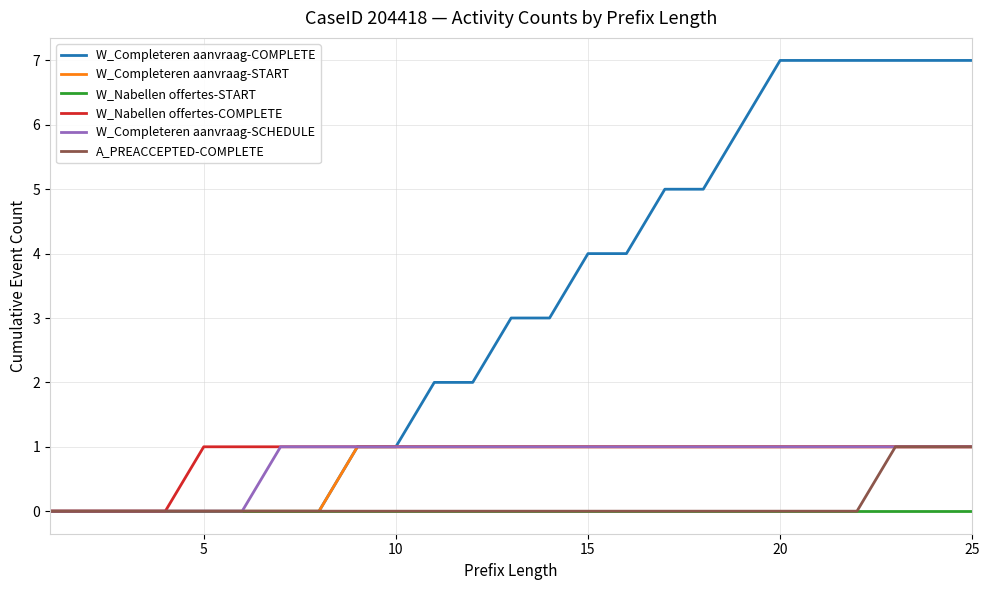

Which series has the largest total across all categories?

W_Completeren aanvraag-COMPLETE